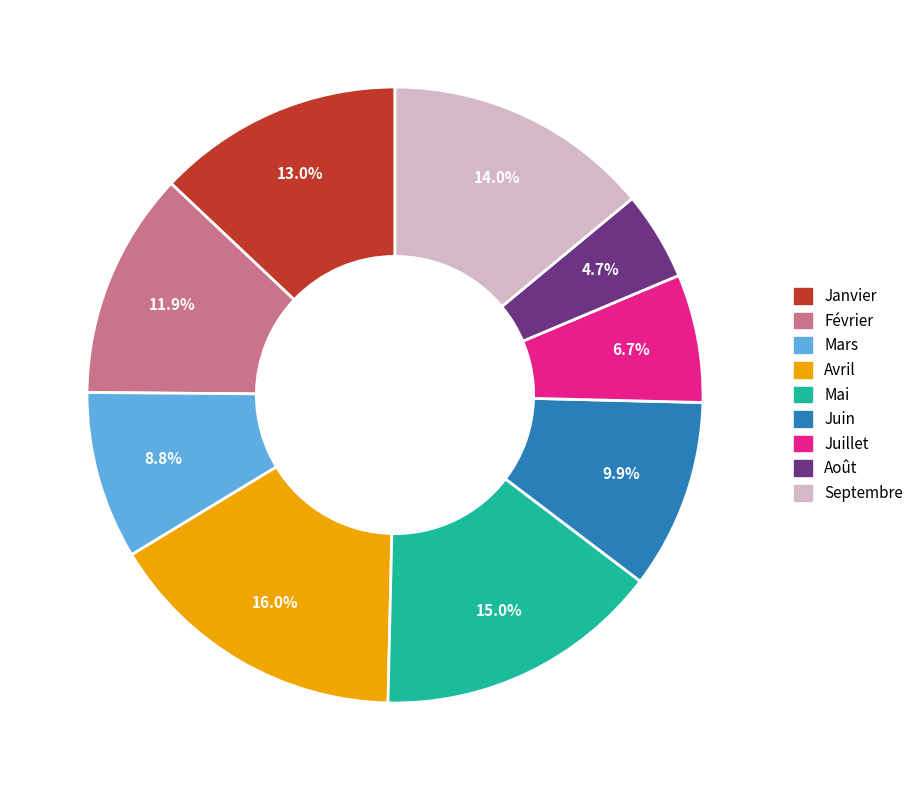

To the nearest percent, what is the difference between the largest and smallest slice percentages?

11%